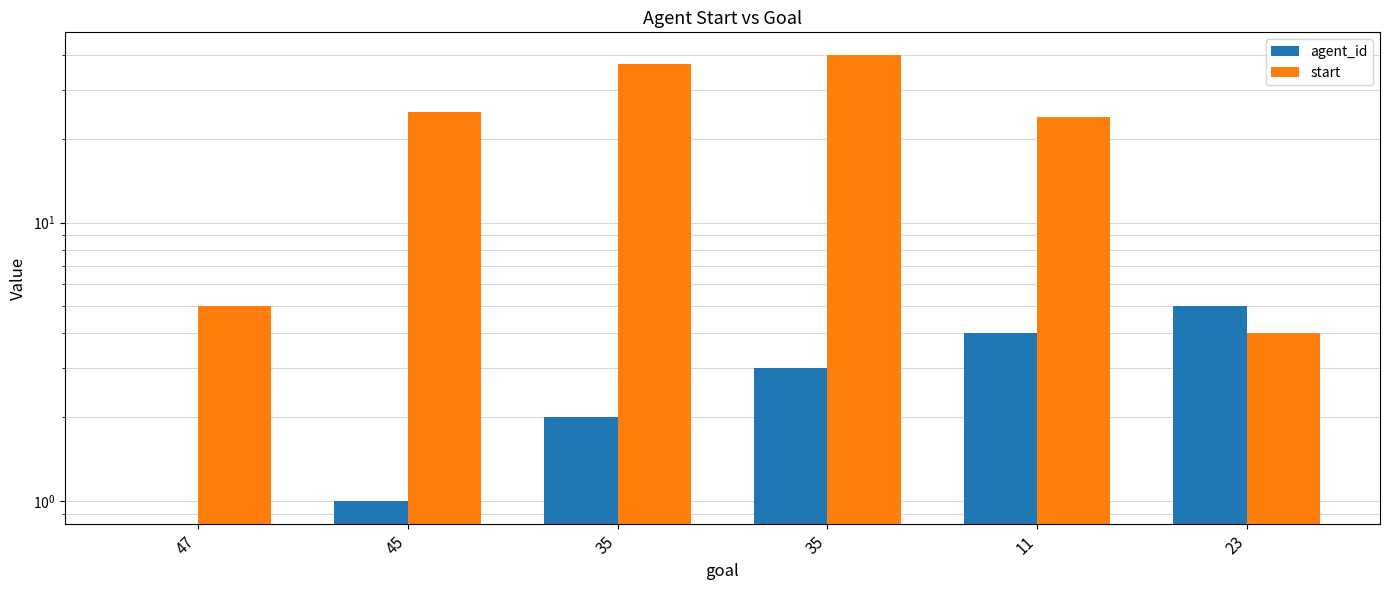

Is it true that start equals 5 at 47?

True